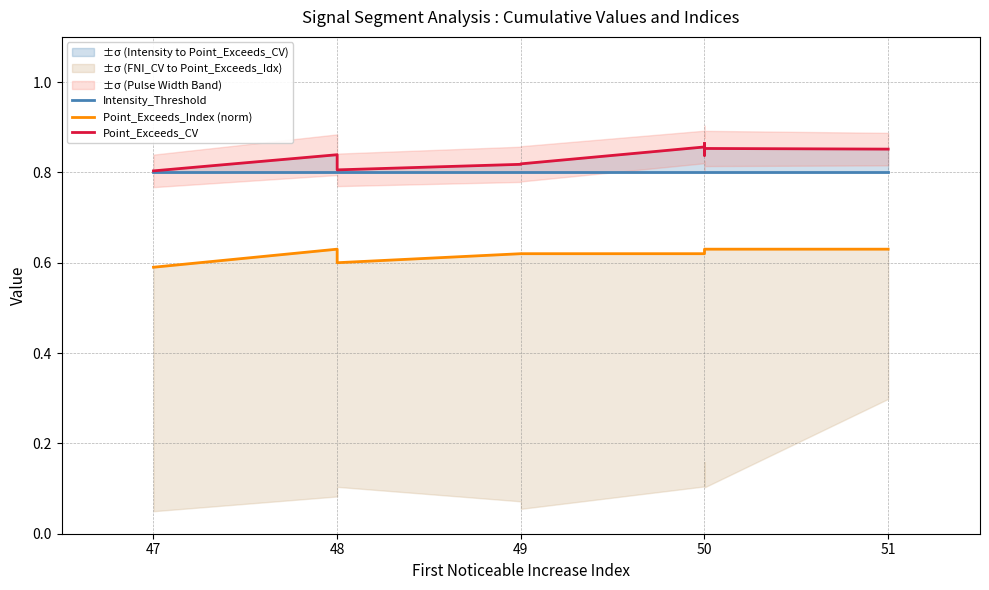

Reading left to right, transcribe all the data shown in this chart.

Intensity_Threshold: 0.8	0.8	0.8	0.8	0.8	0.8	0.8	0.8	0.8	0.8
Point_Exceeds_Index (norm): 0.6	0.6	0.6	0.6	0.6	0.6	0.6	0.6	0.6	0.6
Point_Exceeds_CV: 0.8	0.8	0.8	0.8	0.8	0.9	0.8	0.9	0.9	0.9